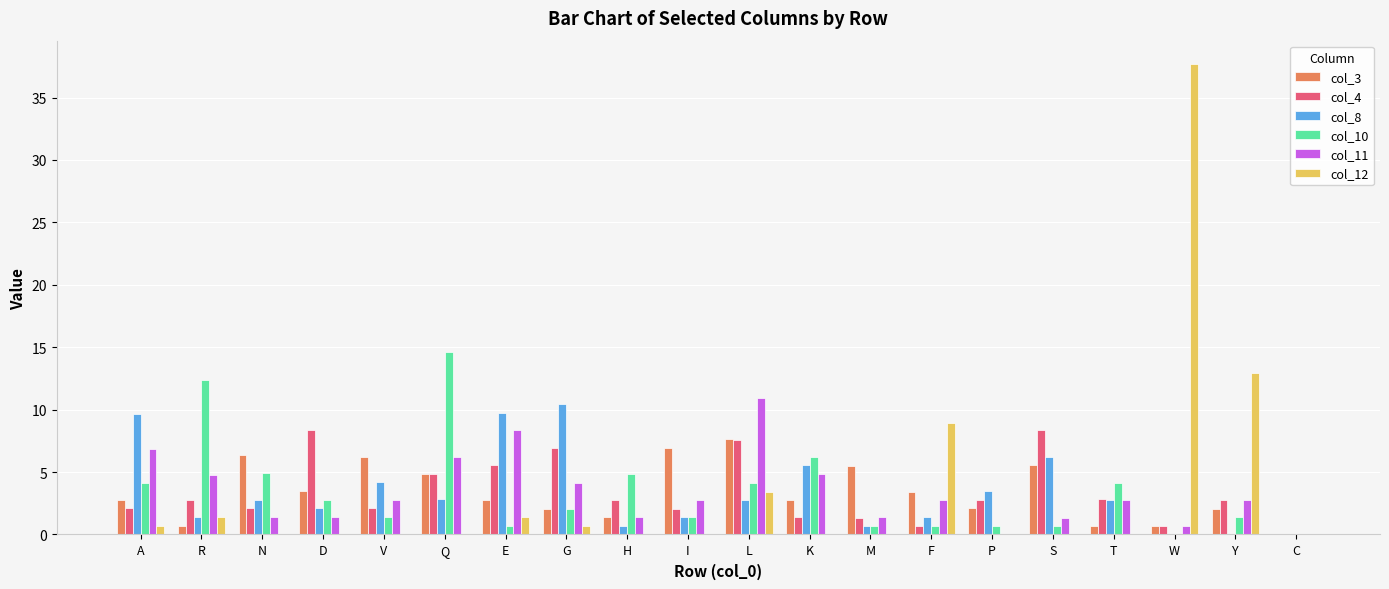

True or false: col_10 has a value of 4.1 at L.

True